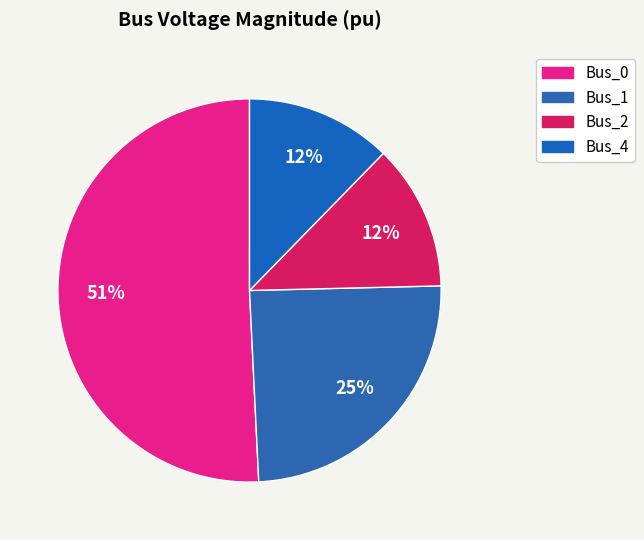

Count the number of slices in the pie.

4